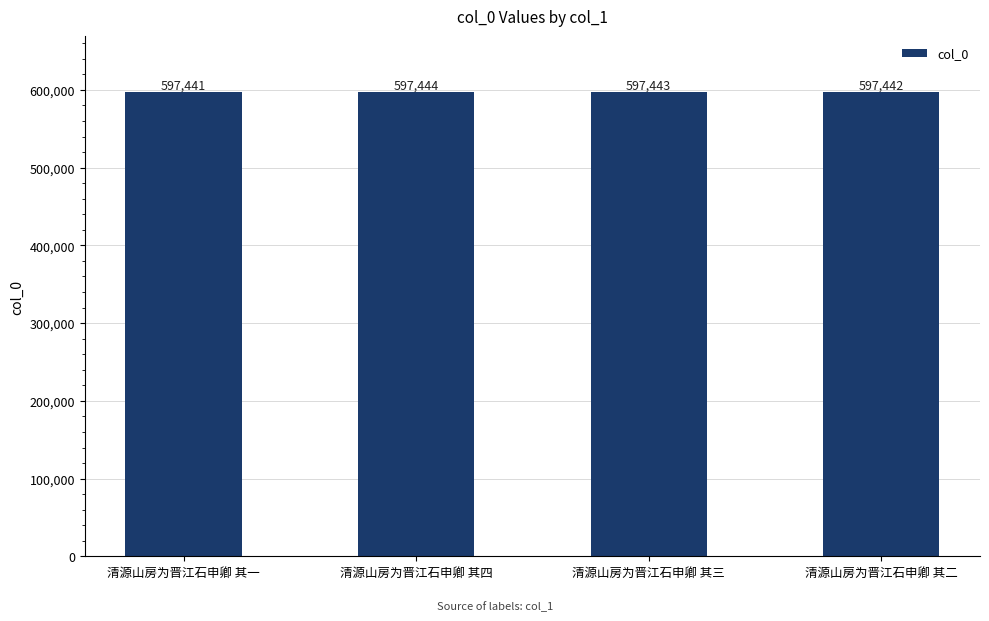

What is the difference between the maximum and minimum values?

3